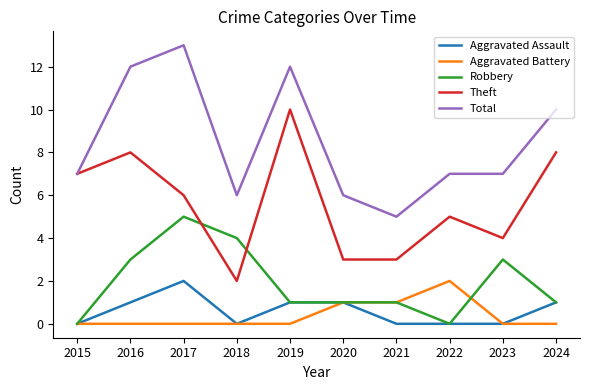

Reading left to right, extract all data points from this chart.

Aggravated Assault: 2015=0	2016=1	2017=2	2018=0	2019=1	2020=1	2021=0	2022=0	2023=0	2024=1
Aggravated Battery: 2015=0	2016=0	2017=0	2018=0	2019=0	2020=1	2021=1	2022=2	2023=0	2024=0
Robbery: 2015=0	2016=3	2017=5	2018=4	2019=1	2020=1	2021=1	2022=0	2023=3	2024=1
Theft: 2015=7	2016=8	2017=6	2018=2	2019=10	2020=3	2021=3	2022=5	2023=4	2024=8
Total: 2015=7	2016=12	2017=13	2018=6	2019=12	2020=6	2021=5	2022=7	2023=7	2024=10